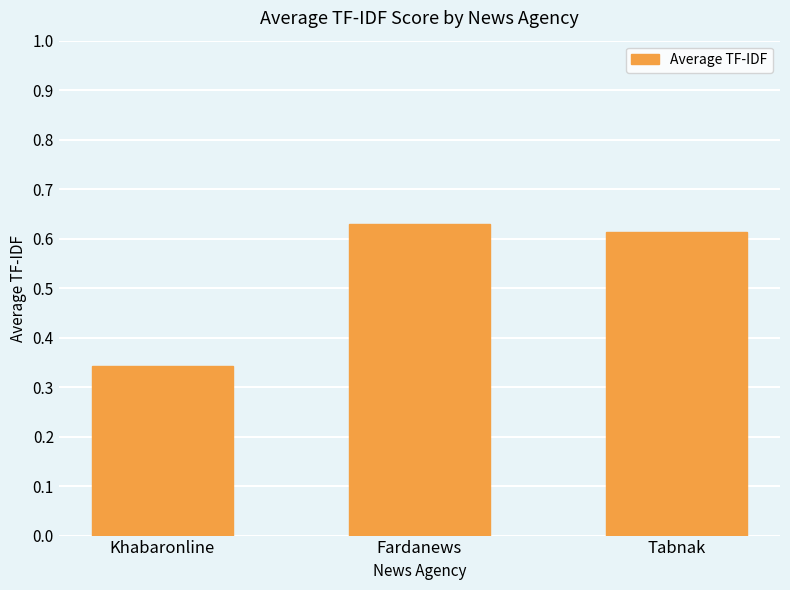

The value at Khabaronline is 0.6. True or false?

False